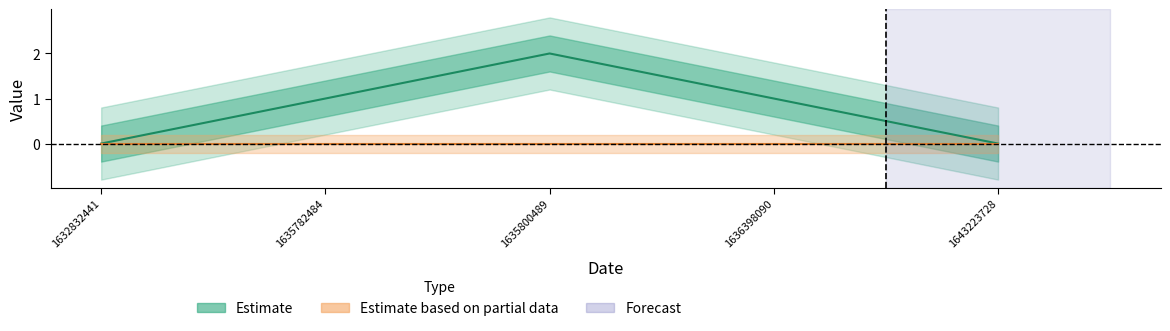

What is the ratio of the value at 1635800489 to the value at 1636398090?

2.0